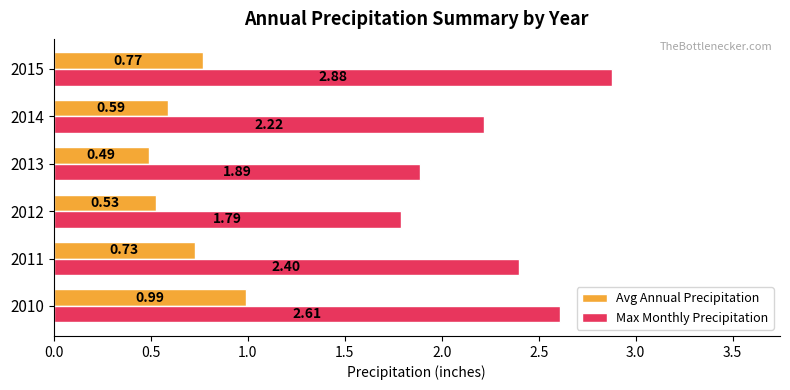

What is the total value across all series at 2010?

3.6